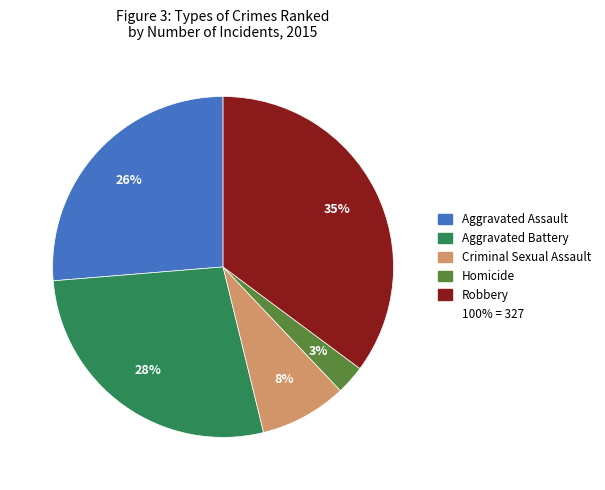

Is there any slice that represents more than half of the pie?

No